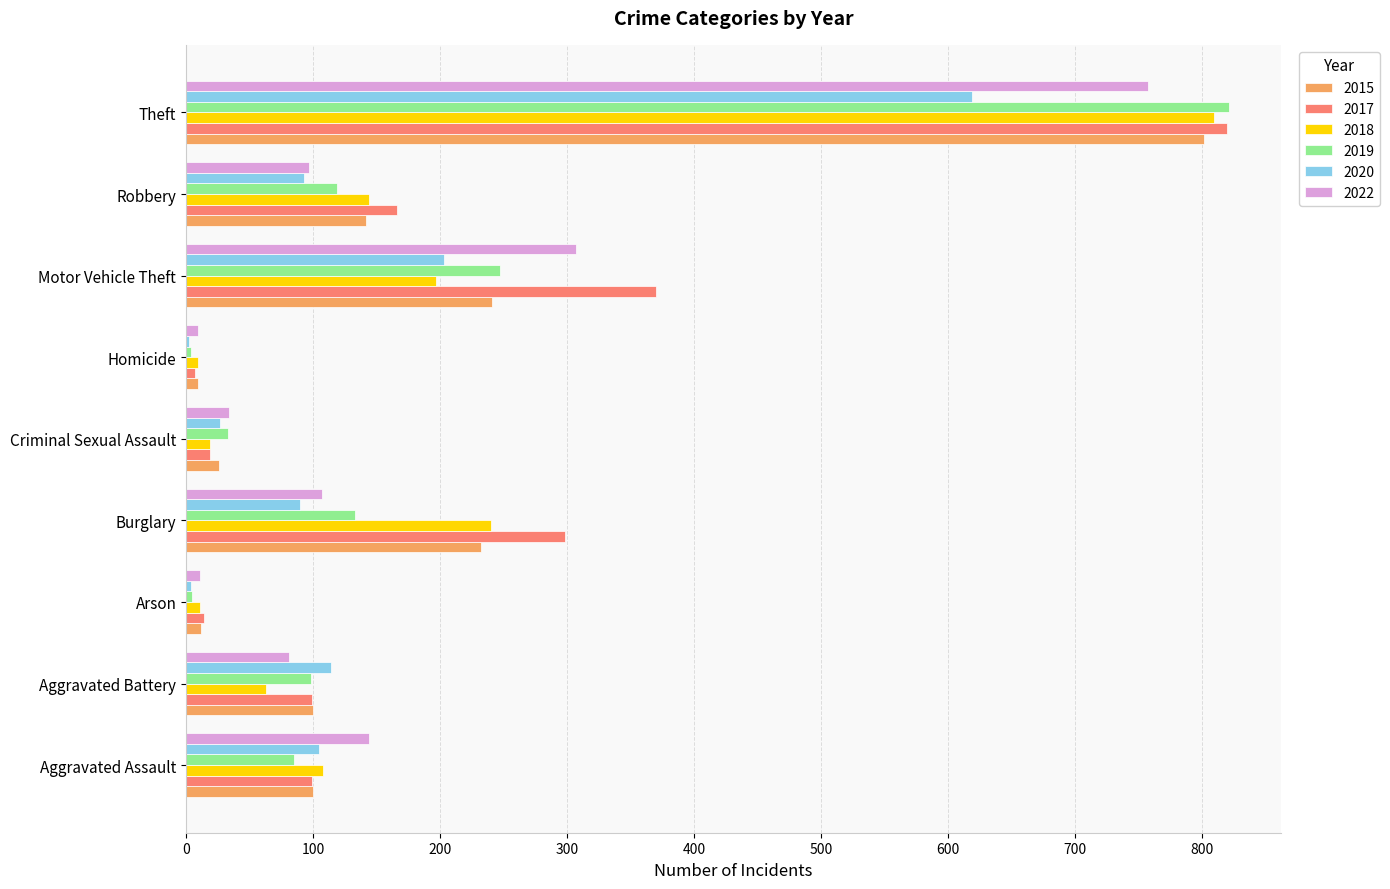

At which category is the sum across all series the highest?

Theft